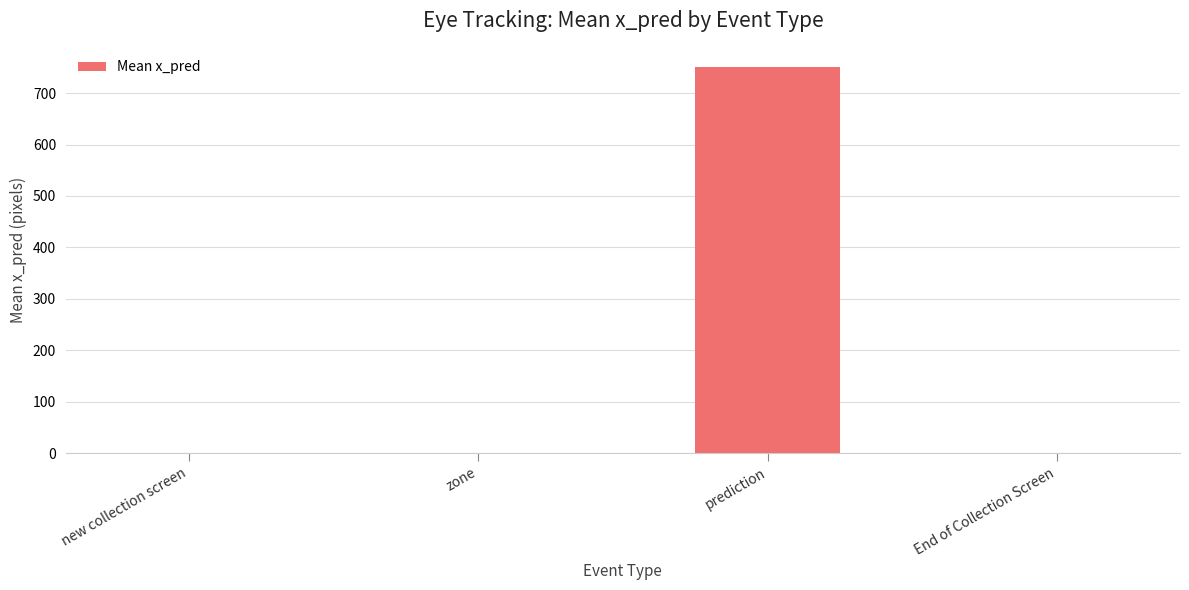

What is the maximum value shown in the chart?

750.7